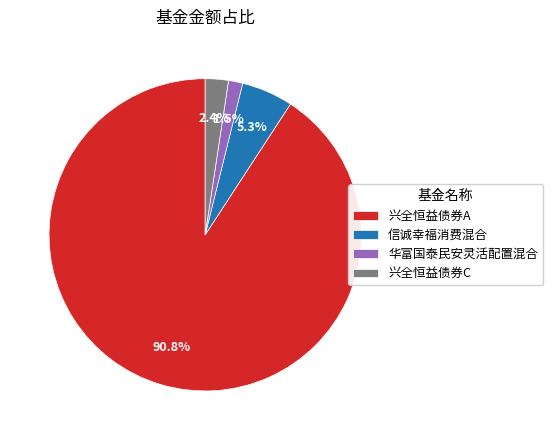

Which slice represents more than half of the pie?

兴全恒益债券A